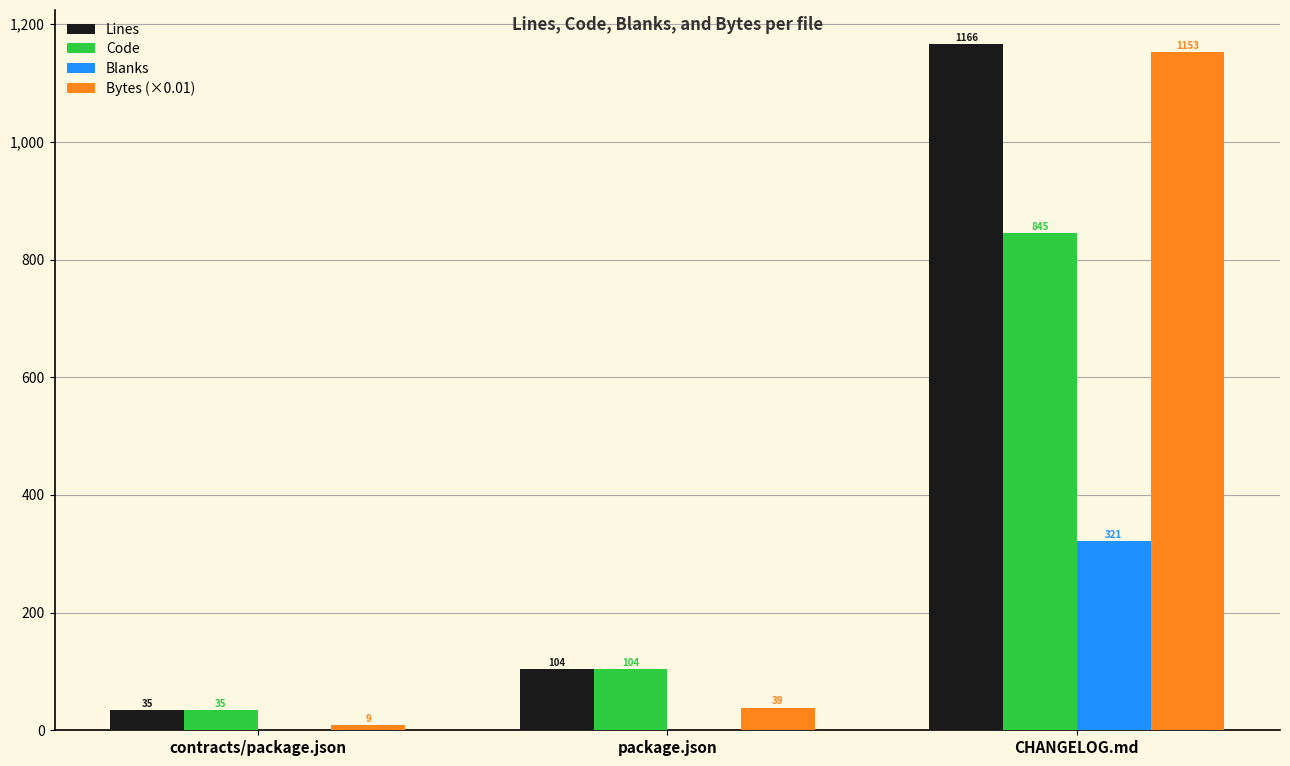

Which series changed the most between contracts/package.json and CHANGELOG.md?

Bytes (×0.01)